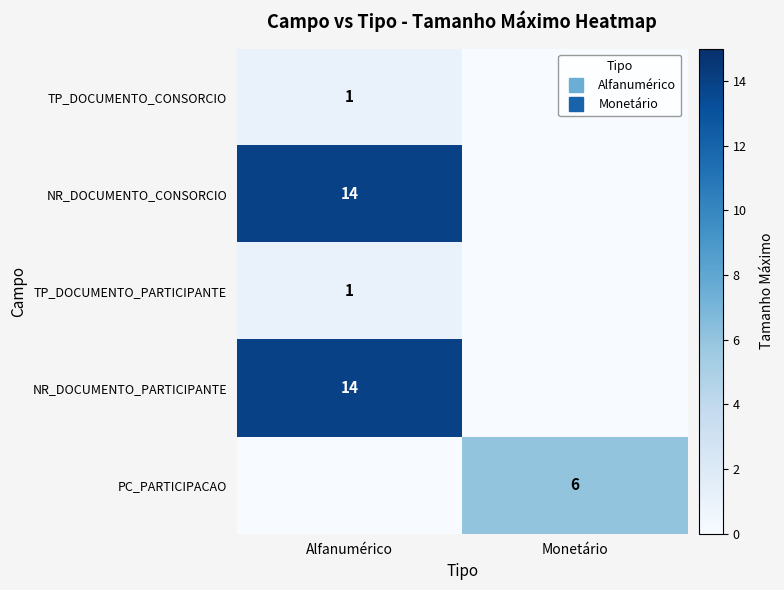

At Alfanumérico, list the series in order from smallest to largest.

PC_PARTICIPACAO, TP_DOCUMENTO_CONSORCIO, TP_DOCUMENTO_PARTICIPANTE, NR_DOCUMENTO_CONSORCIO, NR_DOCUMENTO_PARTICIPANTE